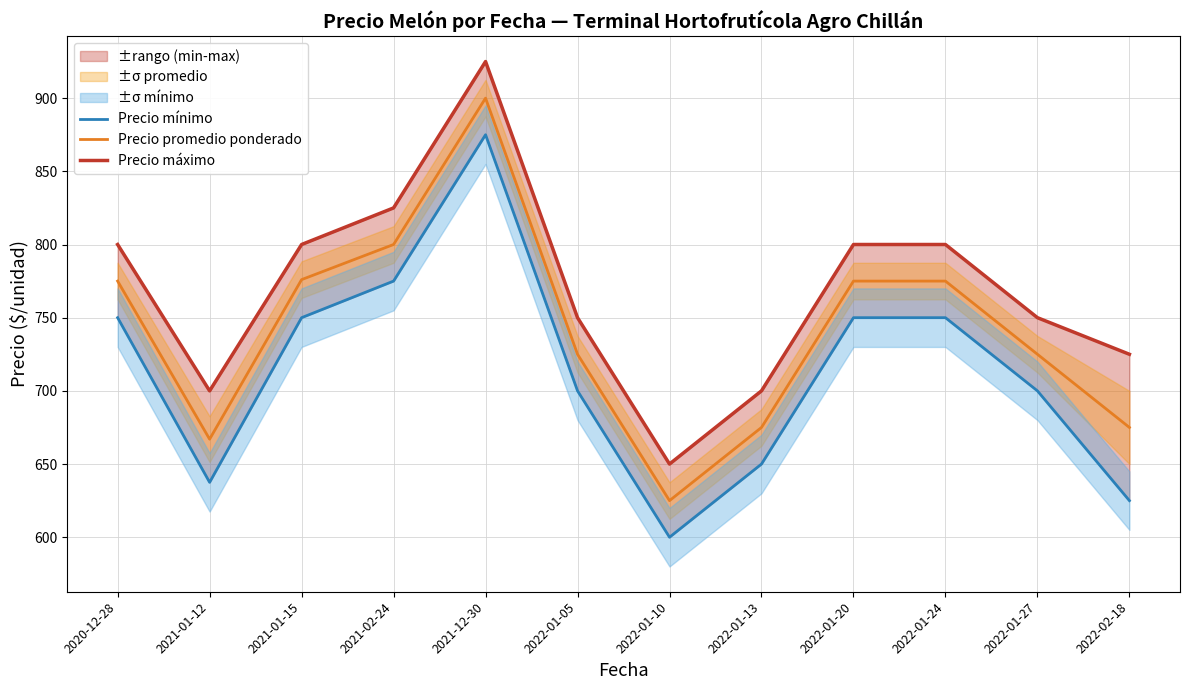

True or false: Precio promedio ponderado and Precio mínimo intersect in this chart.

False